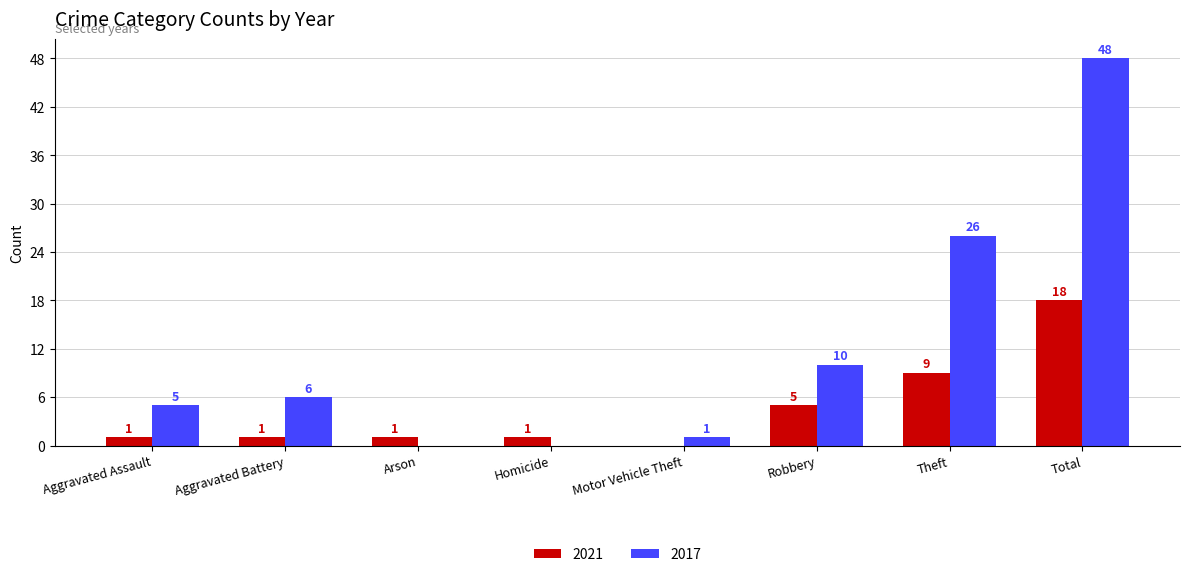

Reading left to right, what are all the values shown in this chart?

2021: Aggravated Assault=1	Aggravated Battery=1	Arson=1	Homicide=1	Motor Vehicle Theft=0	Robbery=5	Theft=9	Total=18
2017: Aggravated Assault=5	Aggravated Battery=6	Arson=0	Homicide=0	Motor Vehicle Theft=1	Robbery=10	Theft=26	Total=48